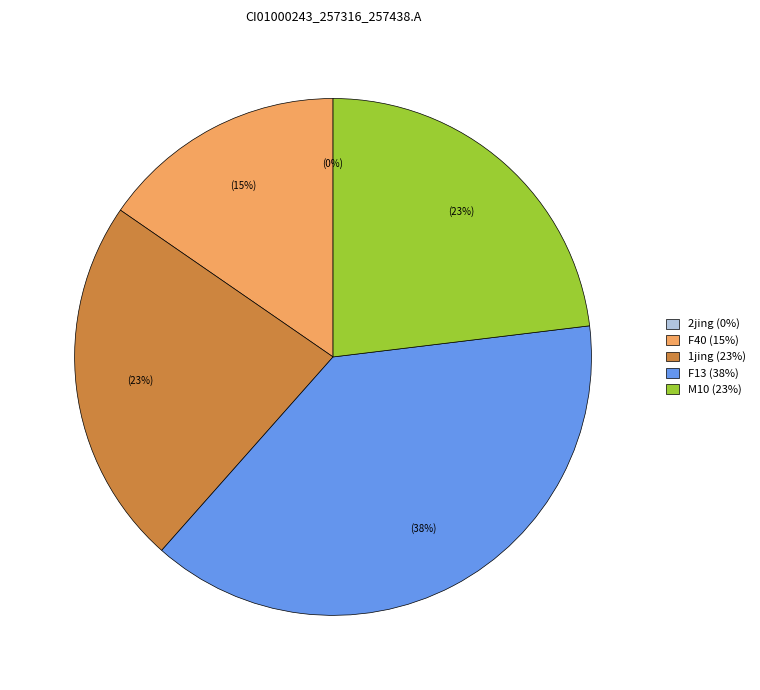

What percentage is the 1jing slice, to the nearest percent?

23%